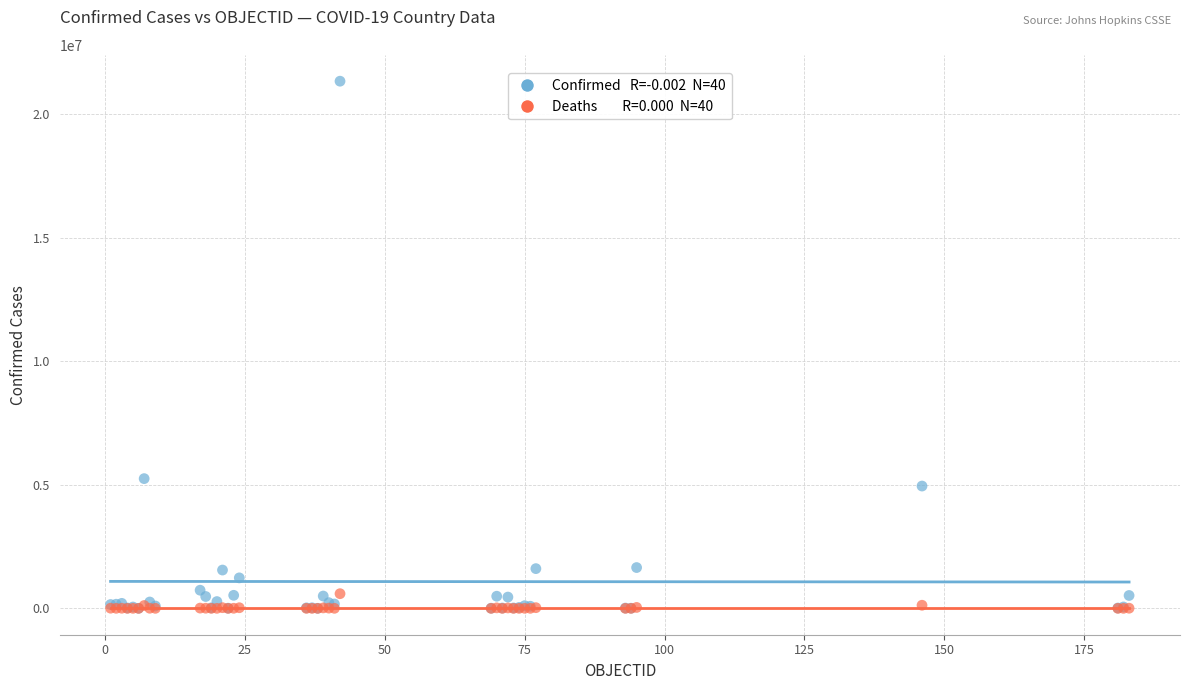

Across all series, what Y value is closest to 10663809?

5248847